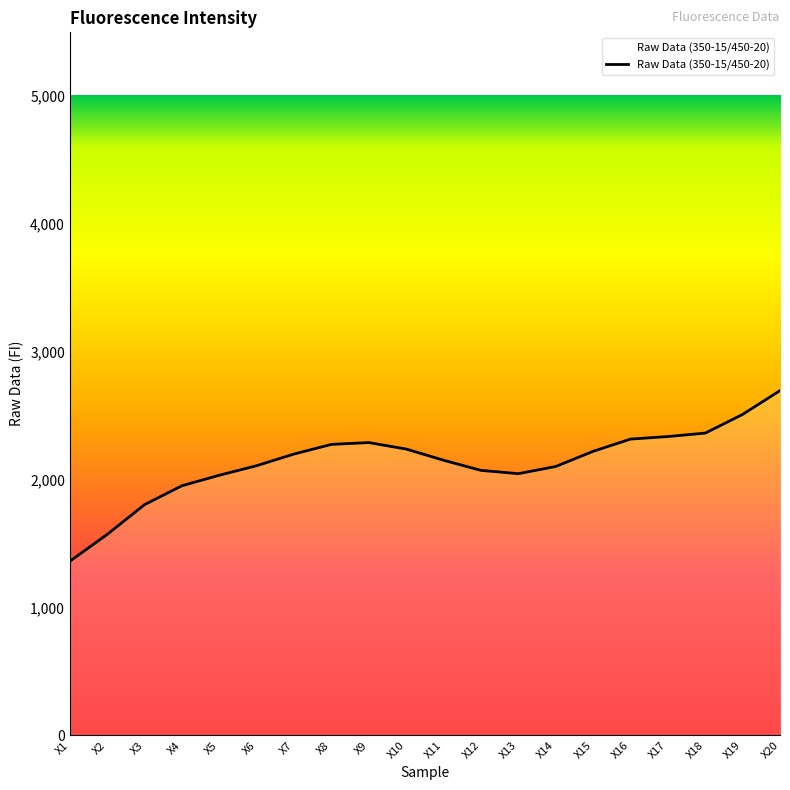

The value at X9 is 1431.1. True or false?

False